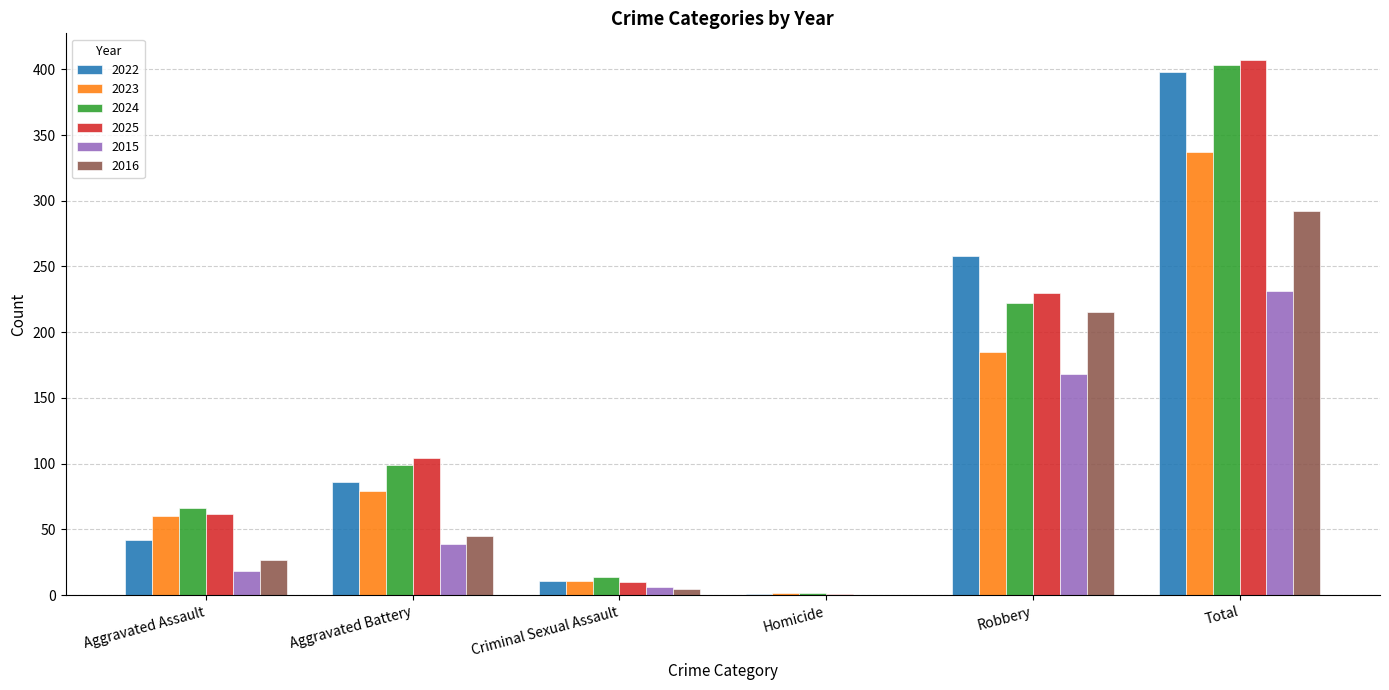

What is the sum of all 2023 values?

674